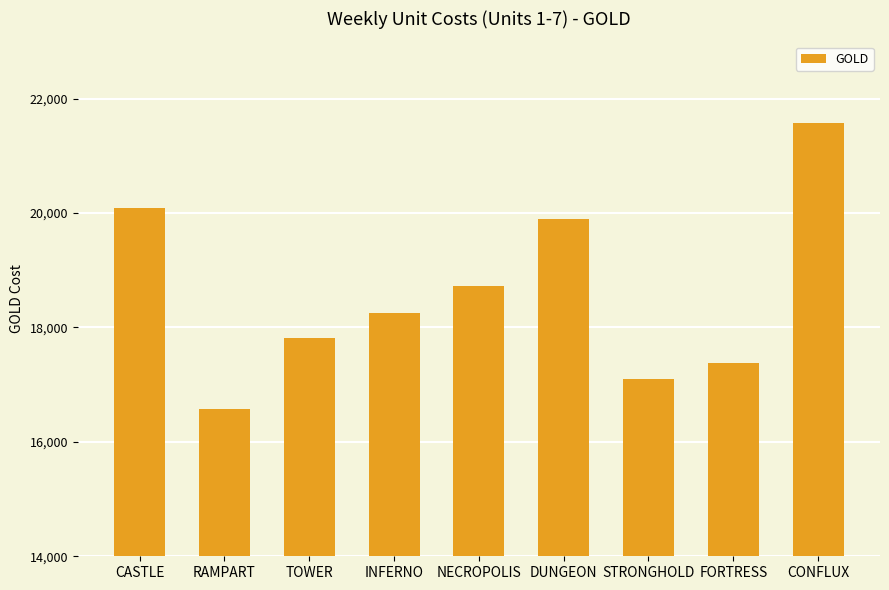

True or false: the data shows 8279 at FORTRESS.

False